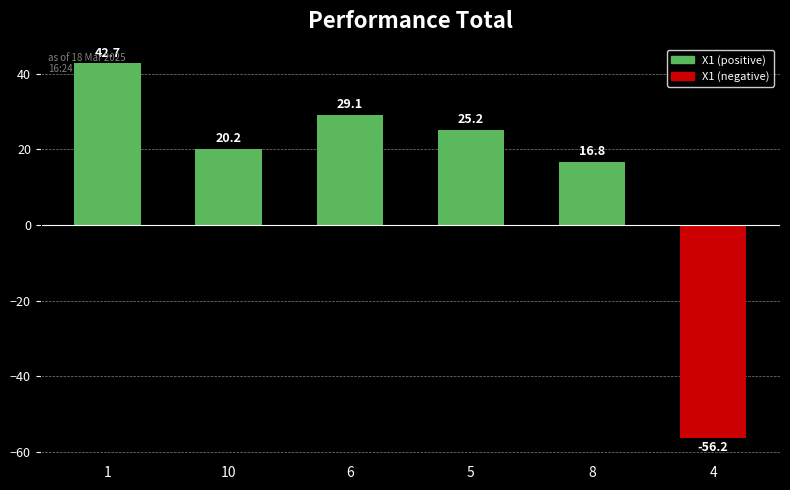

Is it true that the value at 8 is 25.1?

False